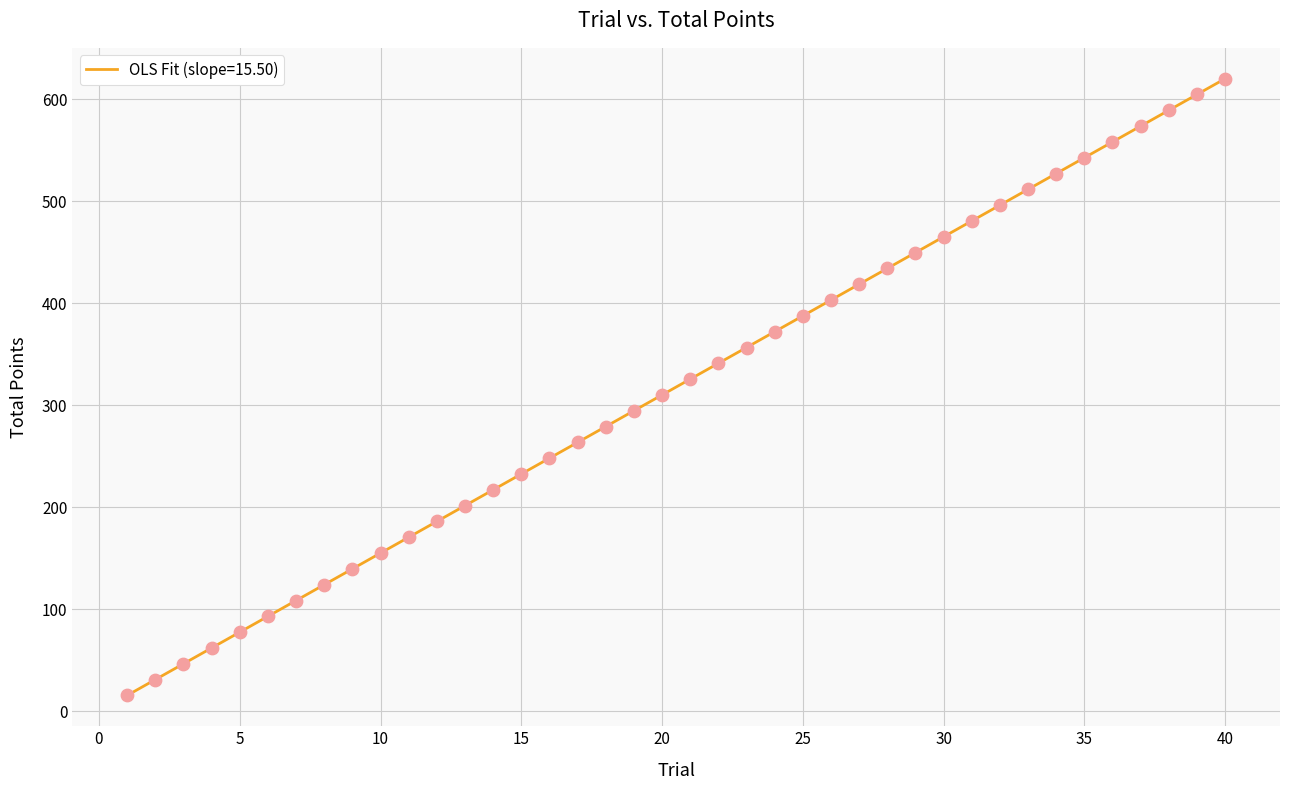

What is the maximum value shown in the chart?

620.0